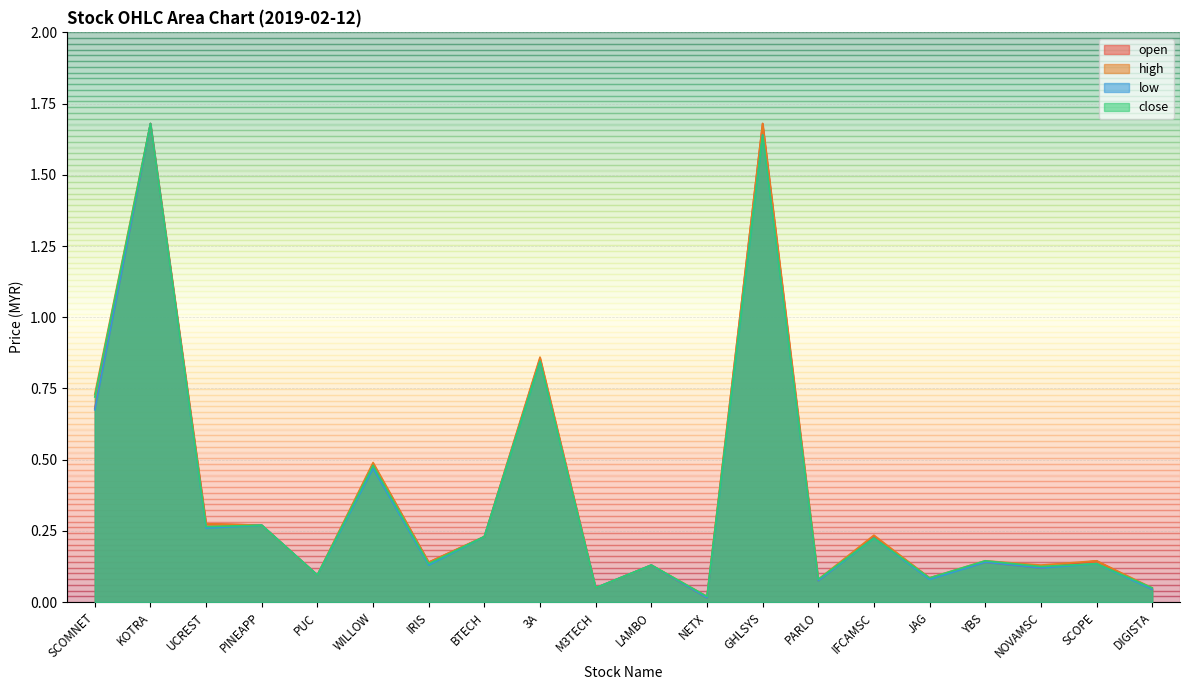

Where do open and close first cross each other?

NETX and GHLSYS